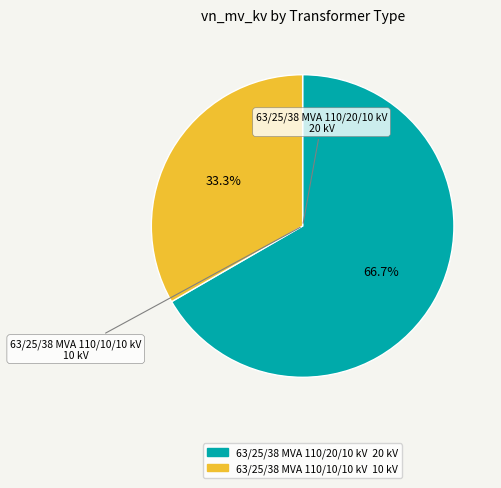

Does any single category account for the majority?

Yes